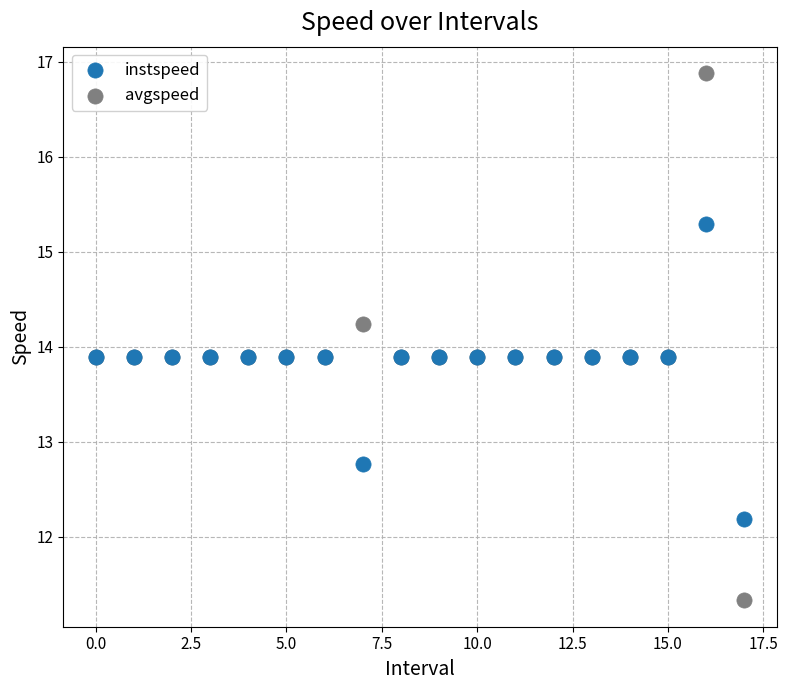

Which series reaches the maximum Y coordinate?

avgspeed